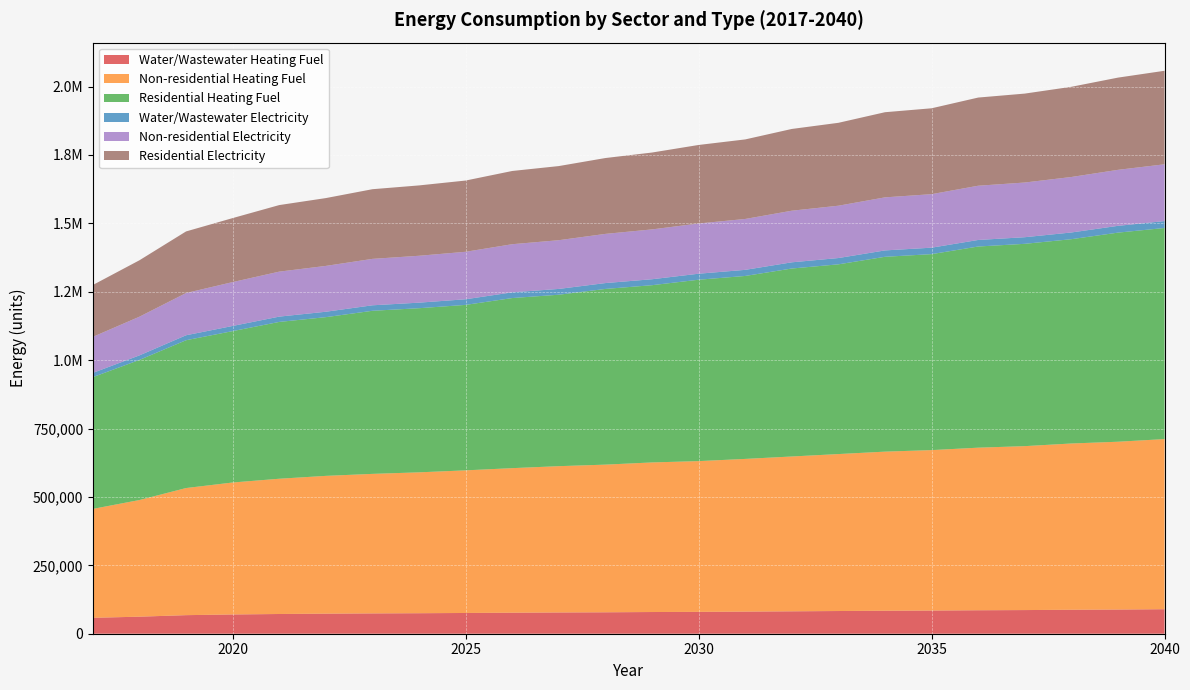

Reading right to left, transcribe all the data shown in this chart.

Water/Wastewater Heating Fuel: 89580.1	88396.7	87630.3	86450.6	85783.4	84710.9	84044.3	82974.2	81904.4	80834.2	79864.8	79305.1	78342.8	77687.6	76817.1	75841.7	74958.0	74276.3	73385.9	72093.5	70384.8	67852.5	62307.0	58204.9
Non-residential Heating Fuel: 621829.2	613331.1	607665.8	599167.7	594210.5	586420.7	581463.5	573673.6	565883.7	558093.9	551012.2	546763.2	539681.5	534724.3	528350.7	521269.0	514895.5	509938.3	503564.8	494358.6	482319.7	464615.5	426374.3	398047.5
Residential Heating Fuel: 771594.8	764233.3	746691.9	739453.0	735230.3	716266.9	712115.7	693448.3	687037.2	668706.7	662980.5	647788.7	642164.5	626645.0	621675.1	604764.4	599886.4	596092.4	580080.9	573167.5	553299.7	540260.0	512094.2	481617.9
Water/Wastewater Electricity: 25192.6	24817.2	24552.5	24174.8	23941.1	23589.1	23355.1	23001.7	22648.1	22294.7	21971.3	21763.3	21435.4	21194.2	20901.9	20582.3	20298.5	20074.2	19794.6	19394.8	18883.9	18145.0	16597.1	15447.0
Non-residential Electricity: 207558.1	204679.9	202761.0	199882.8	198203.9	195565.5	193886.6	191248.2	188609.8	185971.5	183573.0	182133.9	179735.3	178056.4	175897.7	173499.2	171340.6	169661.6	167502.9	164384.9	160307.4	154311.1	141359.2	131765.1
Residential Electricity: 341818.1	337078.1	329691.3	325011.3	322281.3	313914.5	311219.5	302997.7	298817.7	290760.8	287010.8	280964.0	277264.0	270962.2	267677.2	260410.4	257170.4	254650.4	247918.6	243303.6	233926.8	225176.8	206276.8	189530.0